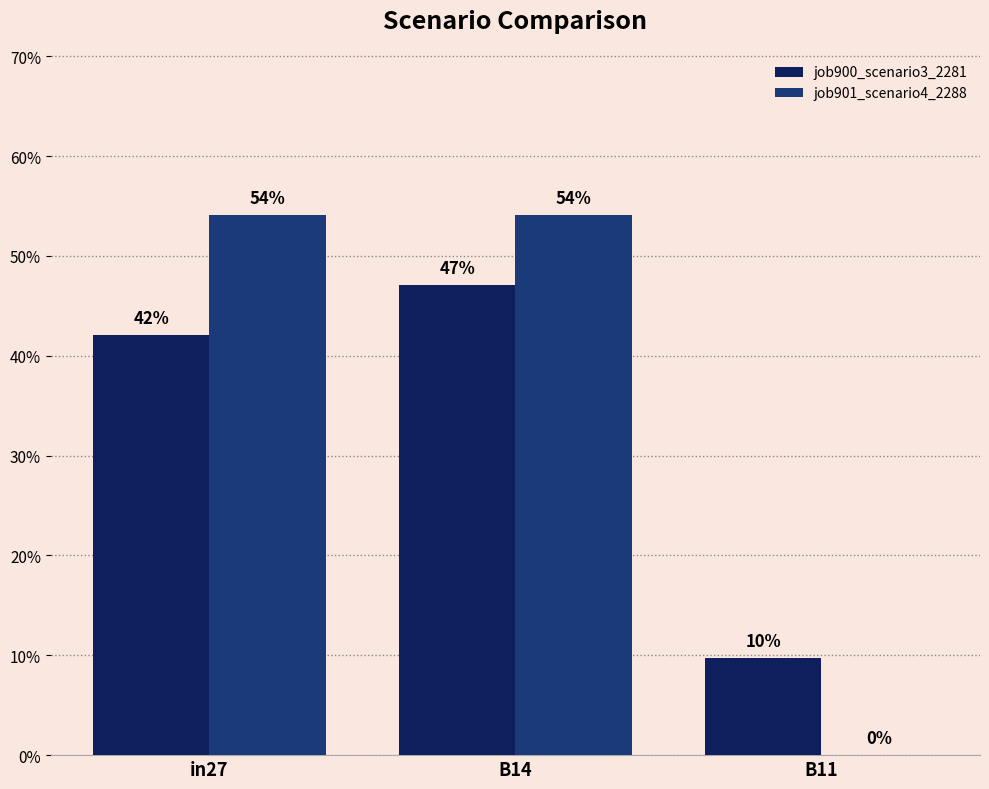

The job901_scenario4_2288 series shows 0.9 at in27. True or false?

False